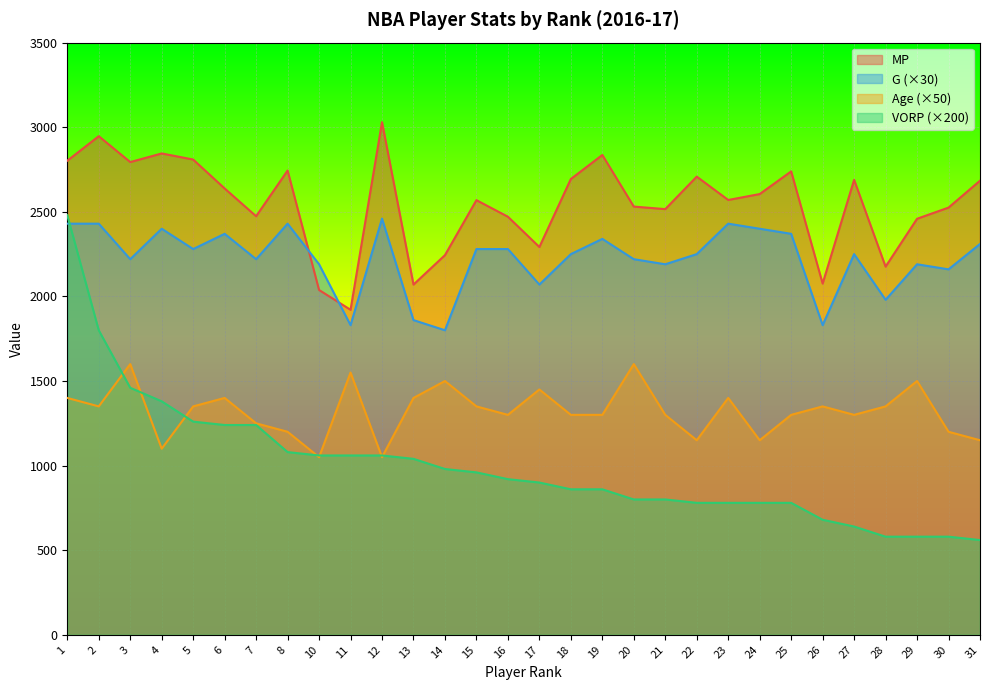

Rank the series at 7 from lowest to highest value.

VORP, Age, G, MP